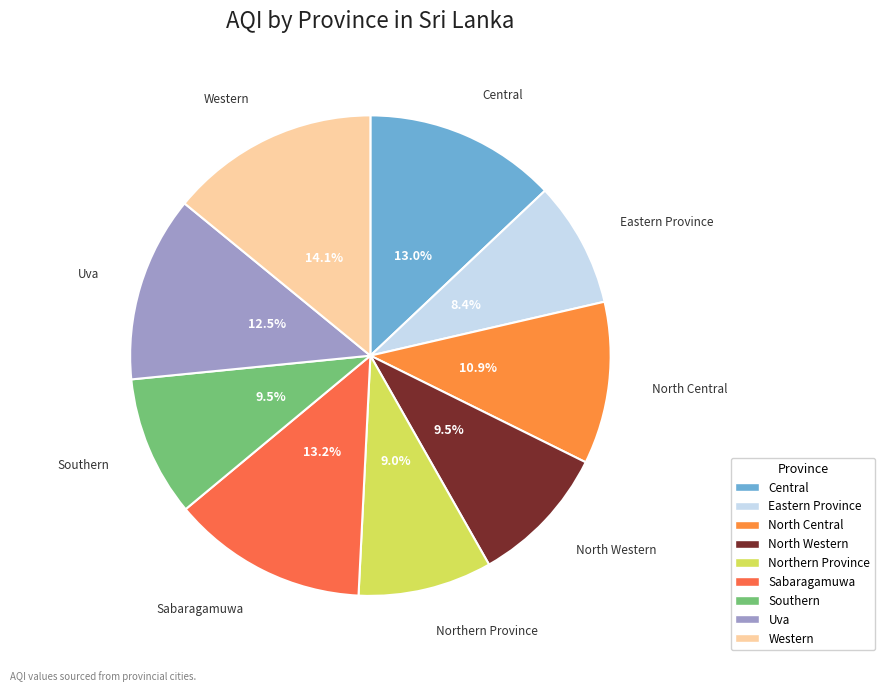

Which slice is the largest?

Western